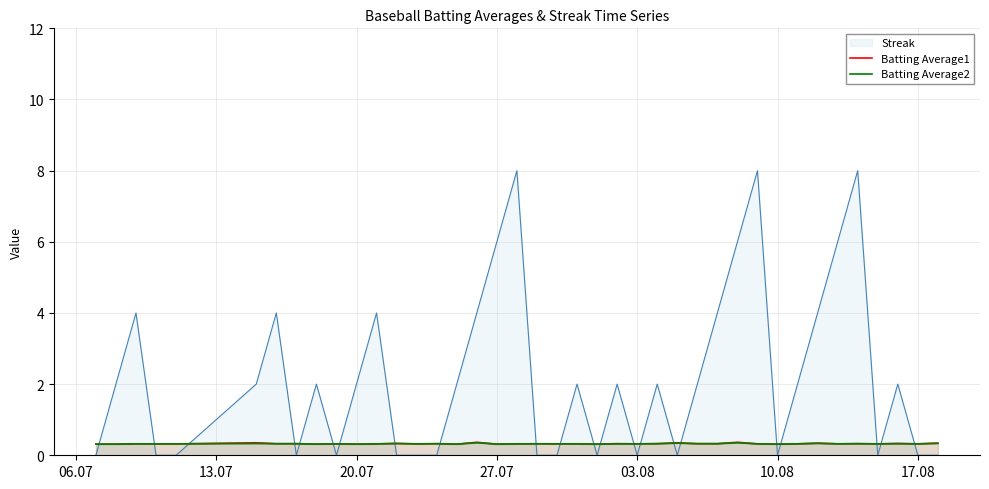

What is the greatest value displayed?

8.0